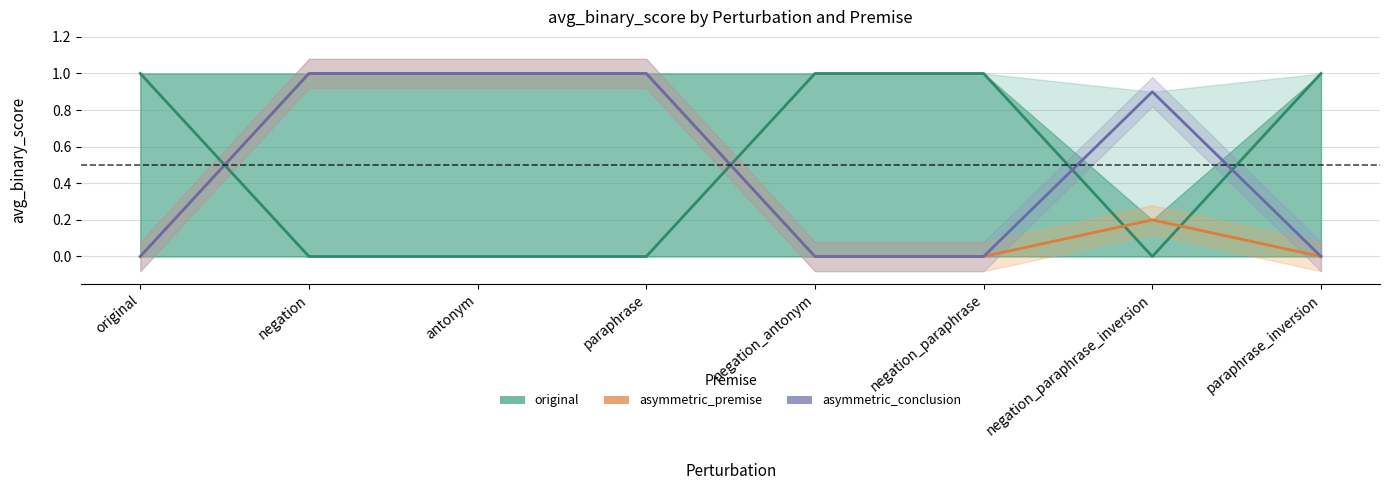

Reading left to right, transcribe all the data shown in this chart.

original: 1.0	0.0	0.0	0.0	1.0	1.0	0.0	1.0
asymmetric_premise: 0.0	1.0	1.0	1.0	0.0	0.0	0.2	0.0
asymmetric_conclusion: 0.0	1.0	1.0	1.0	0.0	0.0	0.9	0.0